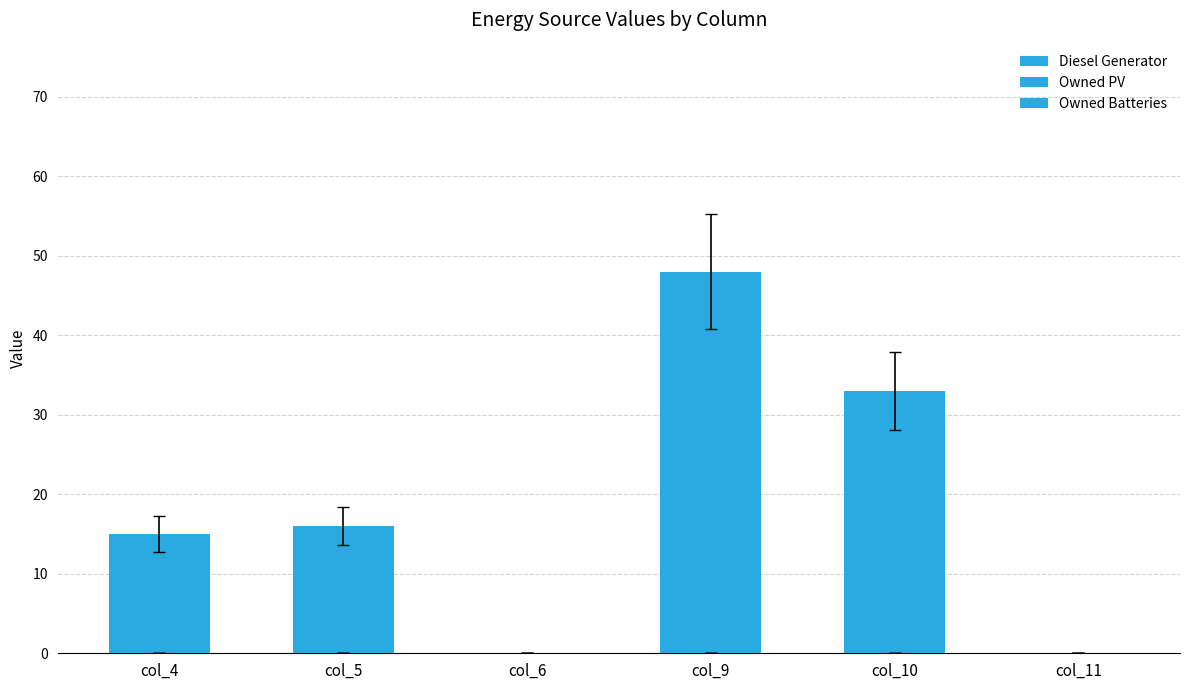

Count the number of categories in the chart.

6